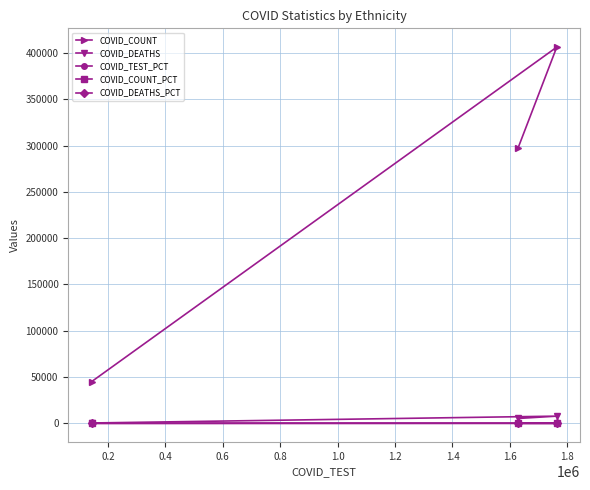

Which series has the largest range (max minus min)?

COVID_COUNT